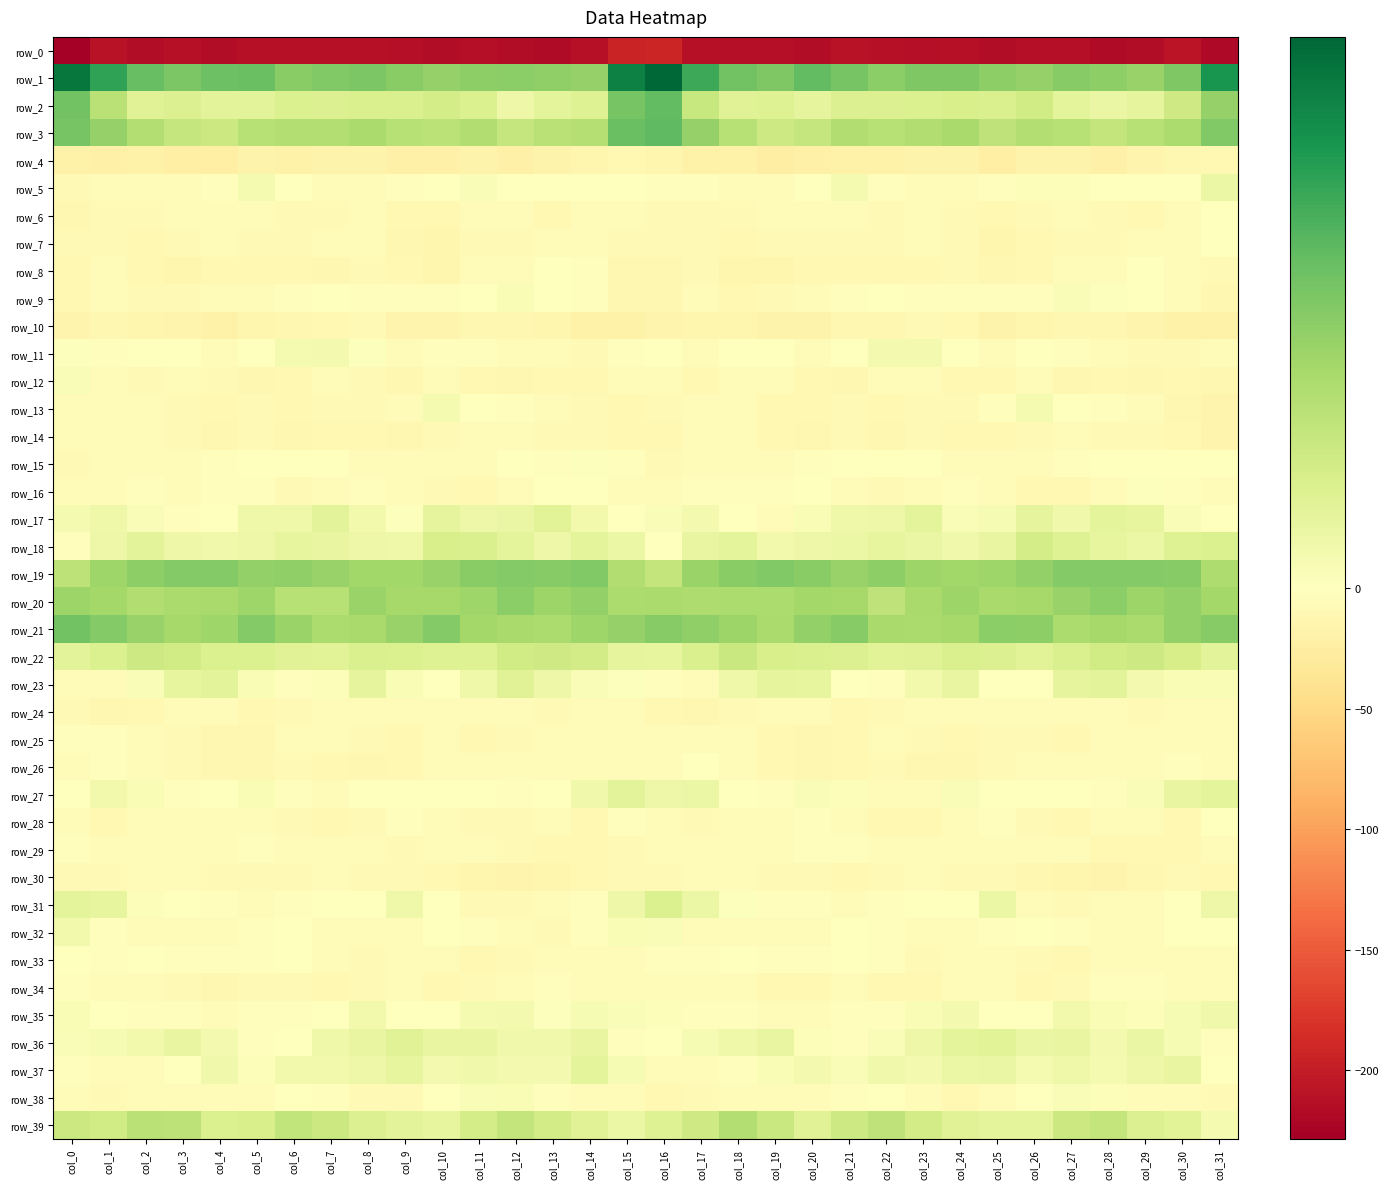

True or false: row_16 has a value of -4.8 at col_17.

False